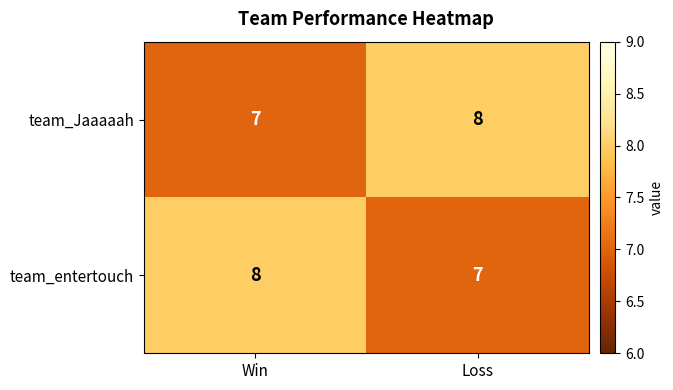

Count the number of categories in the chart.

2